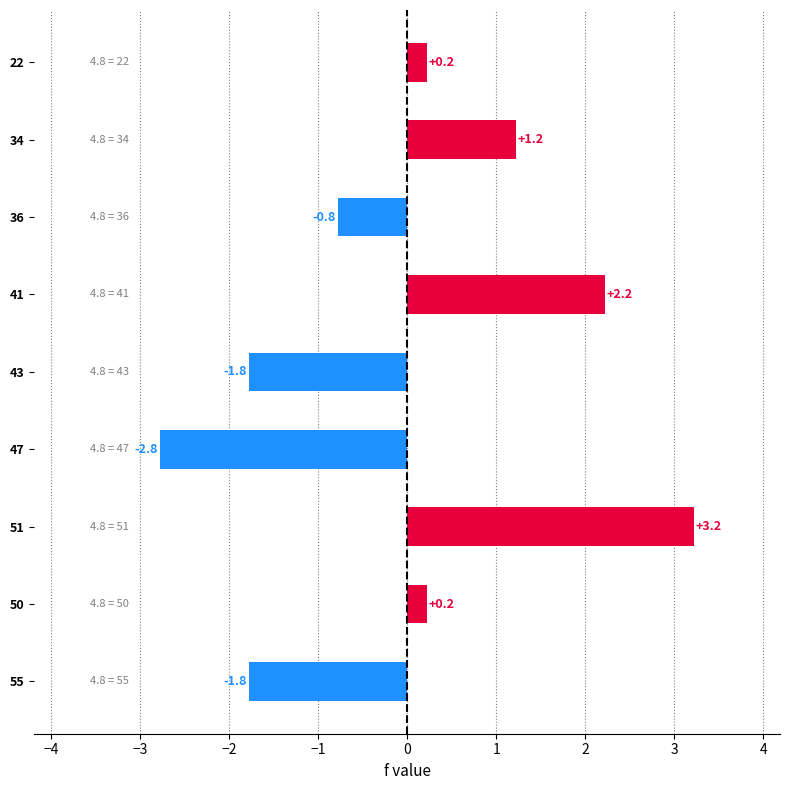

What is the label of the 8th bar from the top?

50